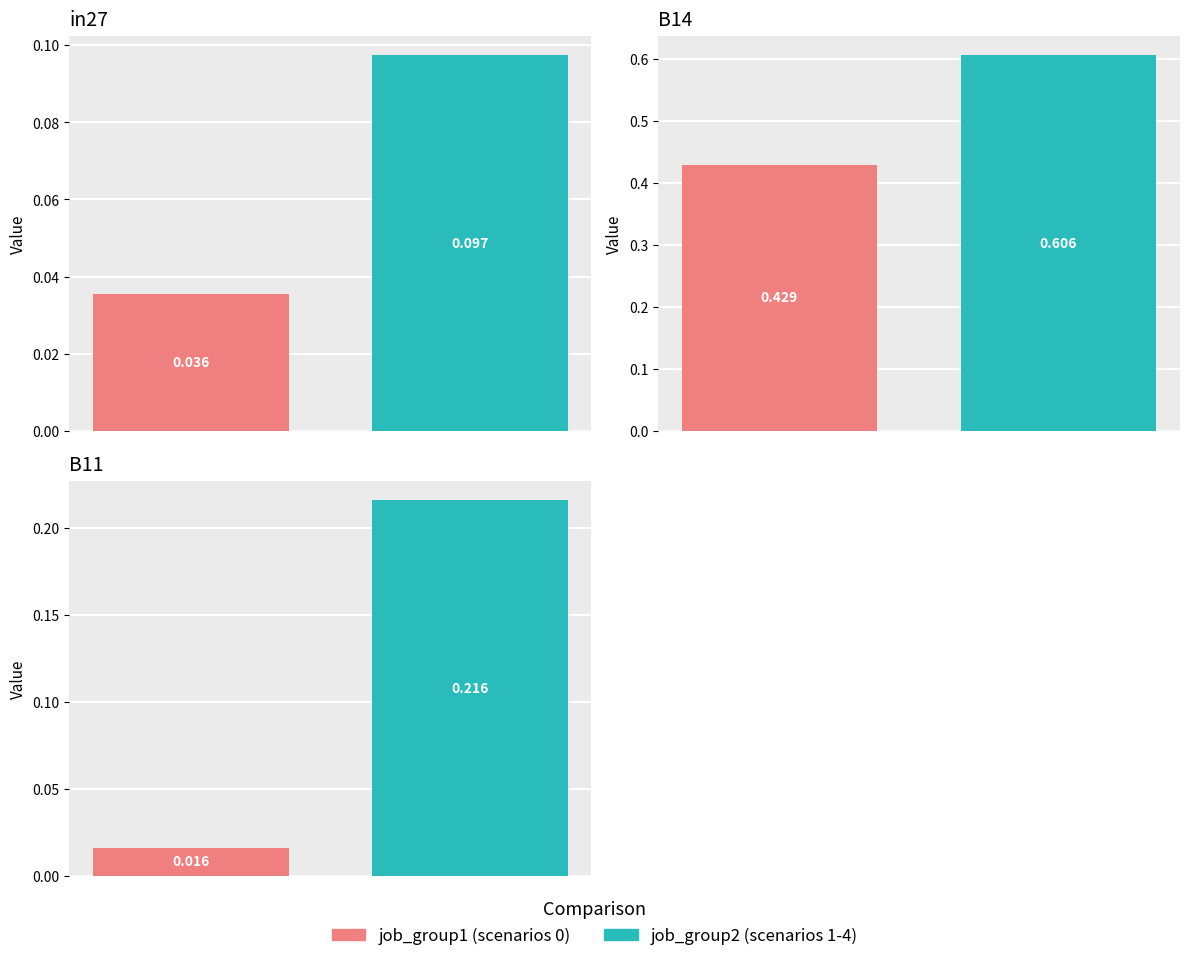

What is the label of the 1st bar from the right?

B11